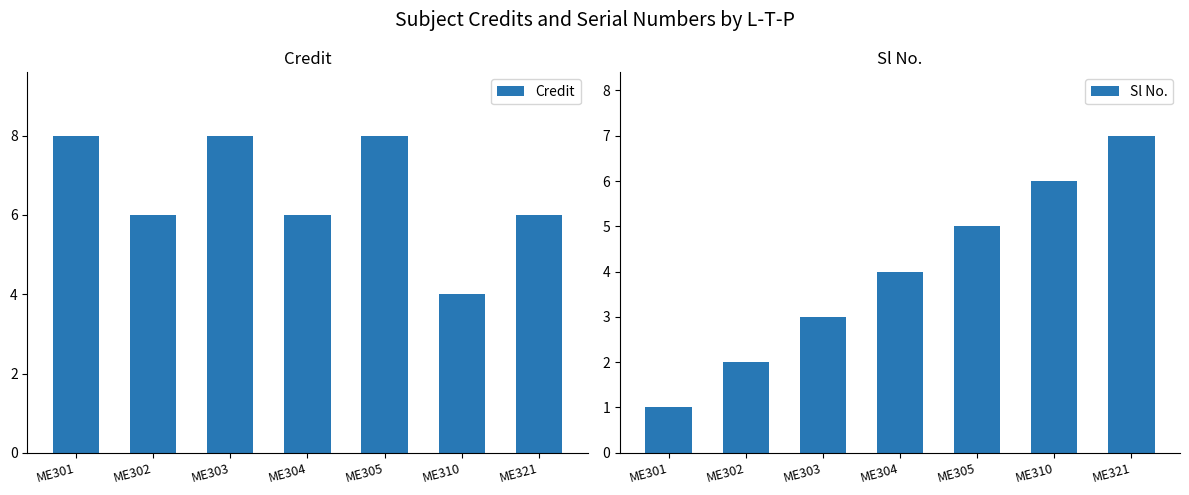

What are all the series names shown in the legend?

Credit, Sl No.